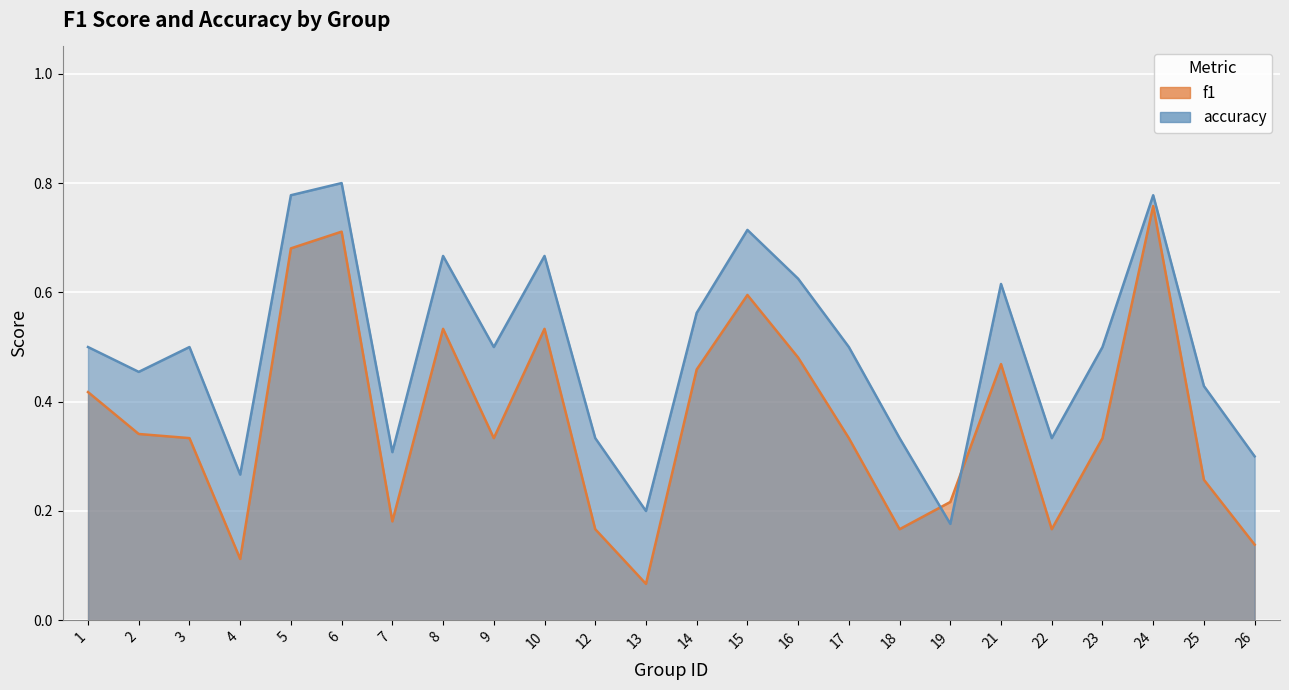

True or false: f1 has more than 2 points higher than both neighbors.

True